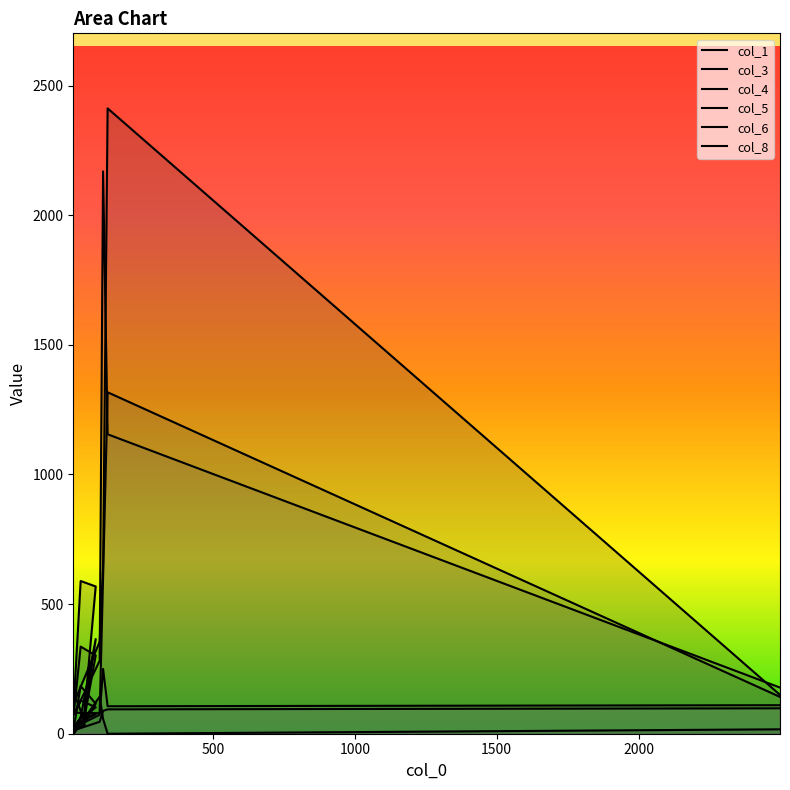

How many values in the col_3 series are below 355?

5